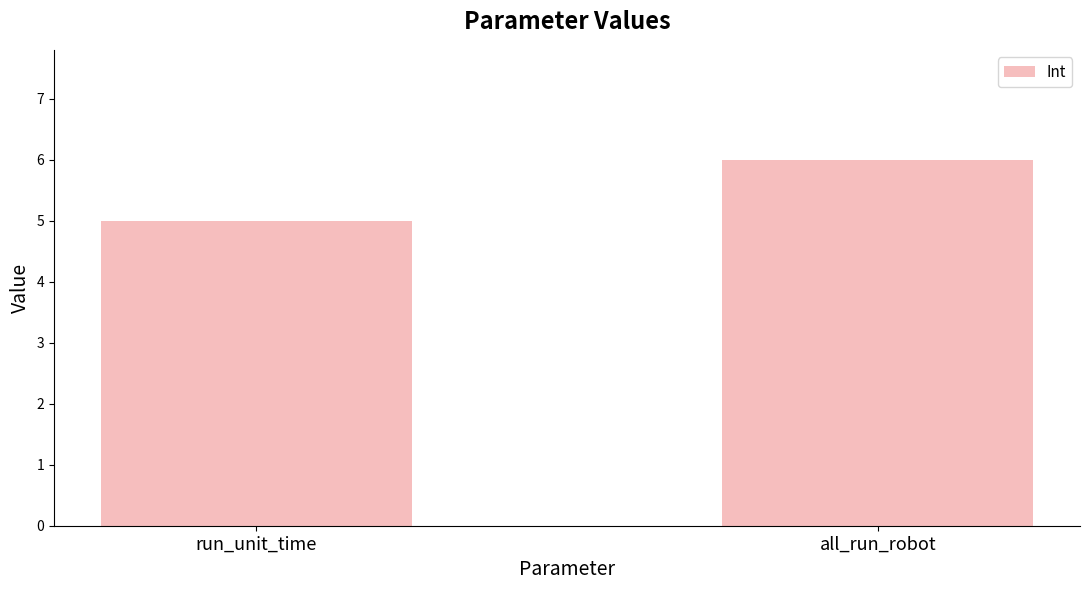

What is the sum of all values?

11